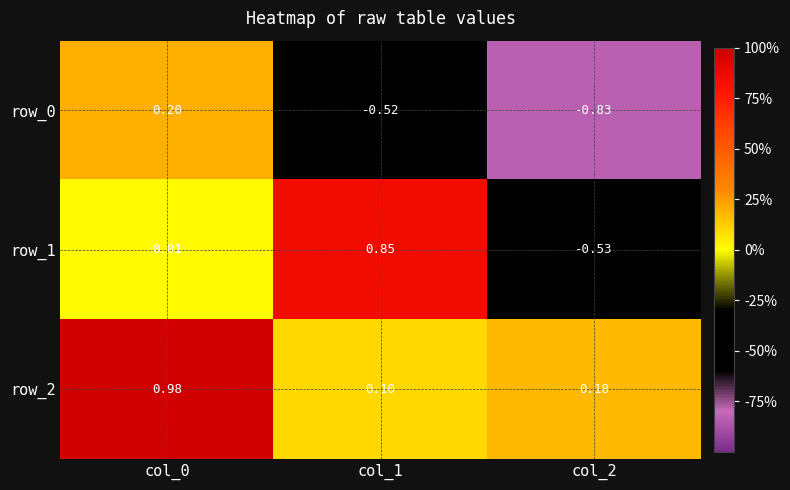

At which label is row_2 closest to 0?

col_1